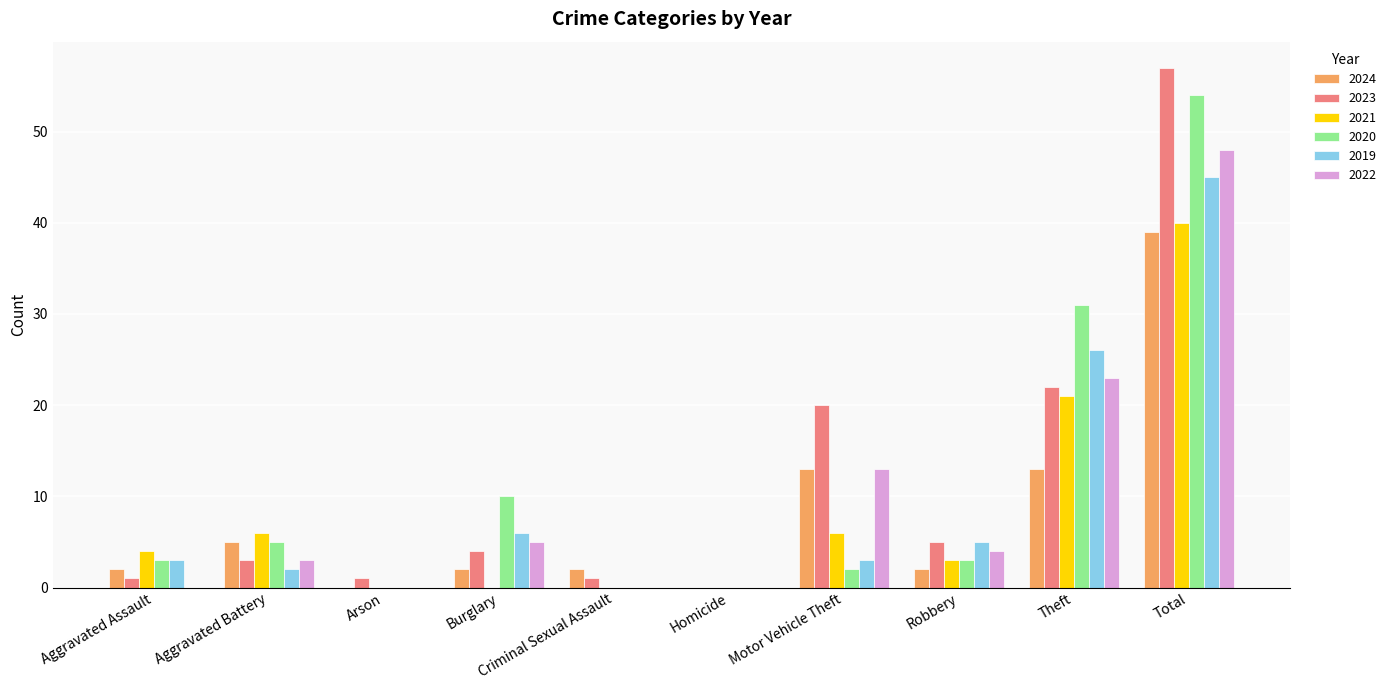

How many values in 2023 are above zero?

9